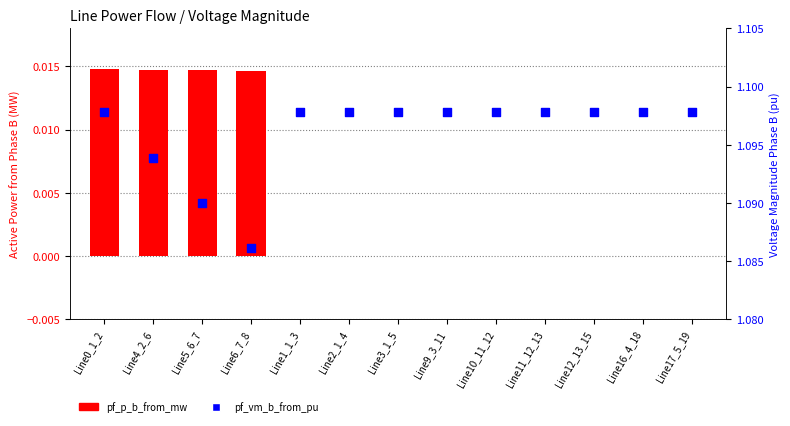

Is the value of pf_vm_b_from_pu at Line11_12_13 greater than the value of pf_p_b_from_mw at Line10_11_12?

Yes